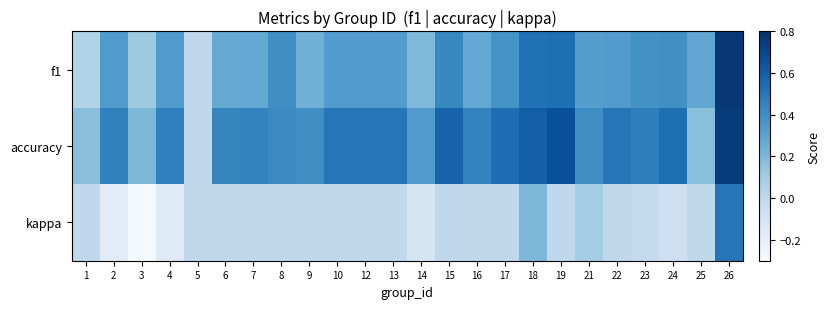

Reading right to left, extract all data points from this chart.

f1: 26=0.8	25=0.3	24=0.4	23=0.4	22=0.3	21=0.3	19=0.5	18=0.5	17=0.4	16=0.3	15=0.4	14=0.2	13=0.3	12=0.3	10=0.3	9=0.2	8=0.4	7=0.3	6=0.3	5=0.0	4=0.3	3=0.1	2=0.3	1=0.0
accuracy: 26=0.8	25=0.2	24=0.5	23=0.5	22=0.5	21=0.4	19=0.7	18=0.6	17=0.5	16=0.4	15=0.6	14=0.3	13=0.5	12=0.5	10=0.5	9=0.4	8=0.4	7=0.4	6=0.4	5=0.0	4=0.5	3=0.2	2=0.5	1=0.2
kappa: 26=0.5	25=0.0	24=-0.1	23=-0.0	22=0.0	21=0.1	19=0.0	18=0.2	17=0.0	16=0.0	15=0.0	14=-0.1	13=0.0	12=0.0	10=0.0	9=0.0	8=0.0	7=0.0	6=0.0	5=0.0	4=-0.2	3=-0.3	2=-0.2	1=0.0